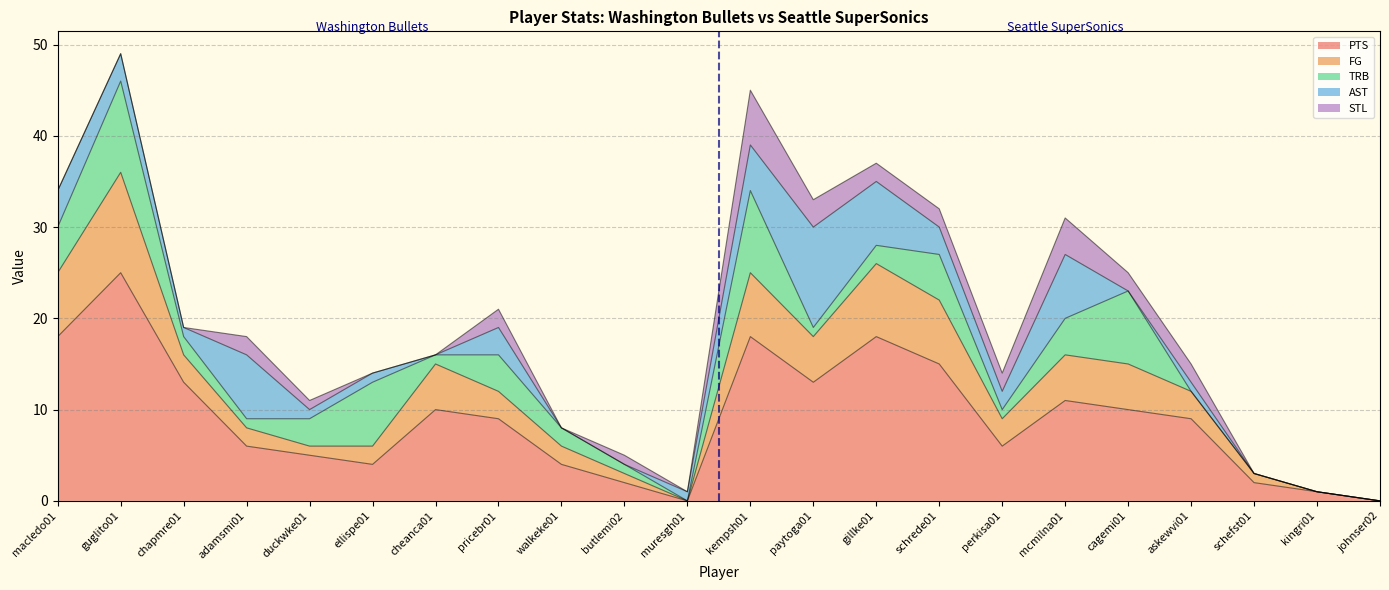

What is the difference between the maximum and minimum values in the PTS series?

25